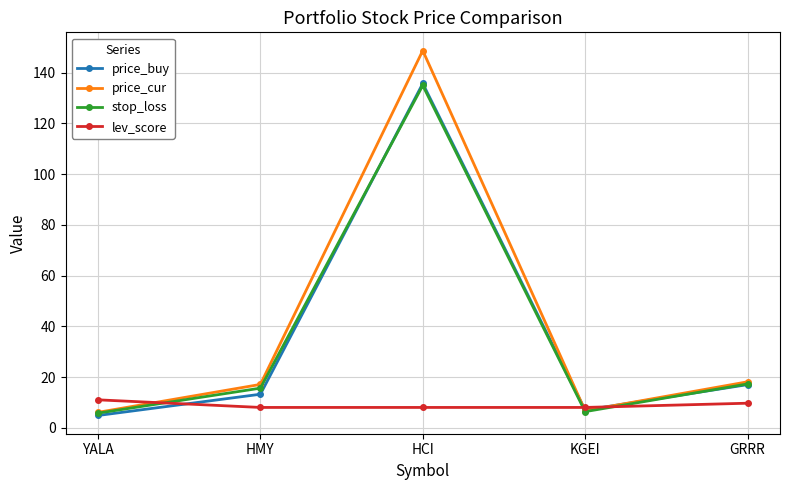

Where is price_cur nearest to the value 77?

GRRR